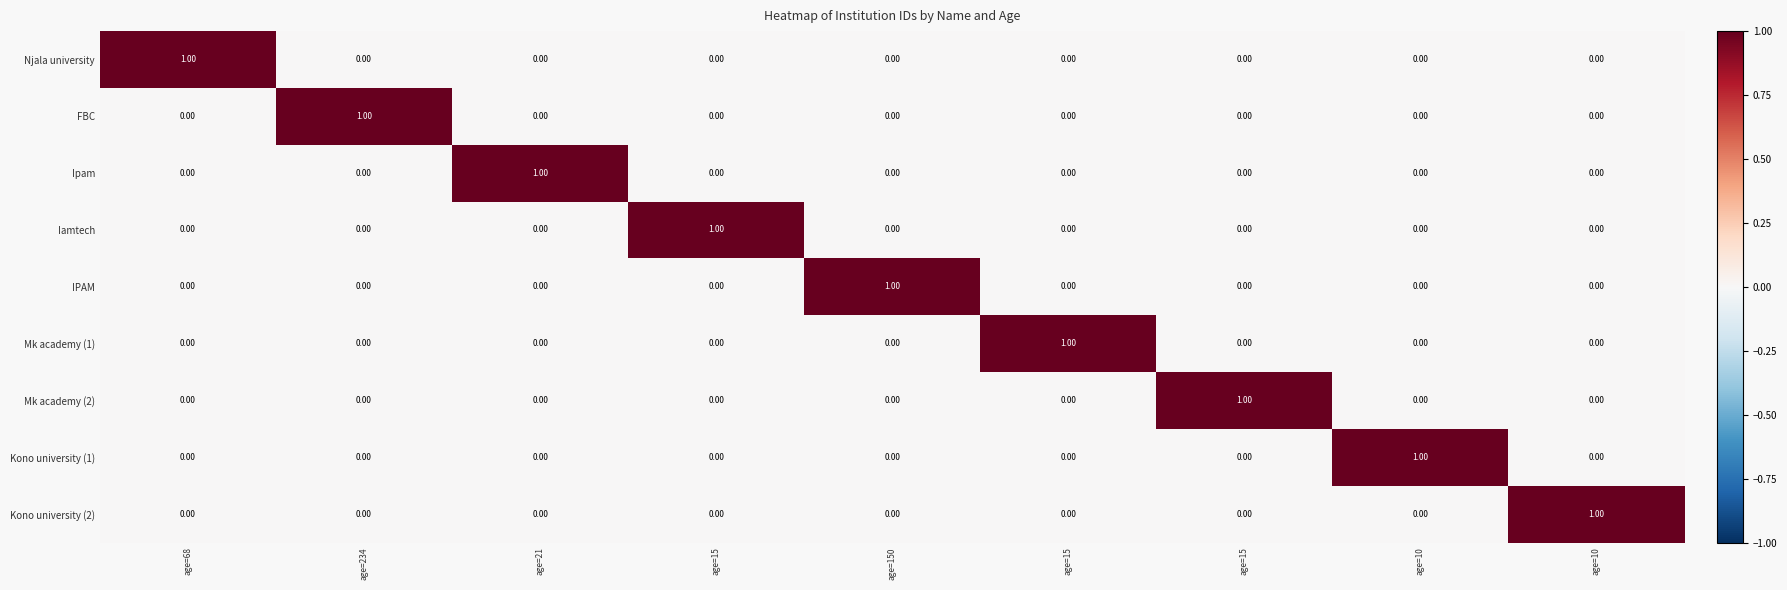

At which category is the sum across all series the highest?

age=68